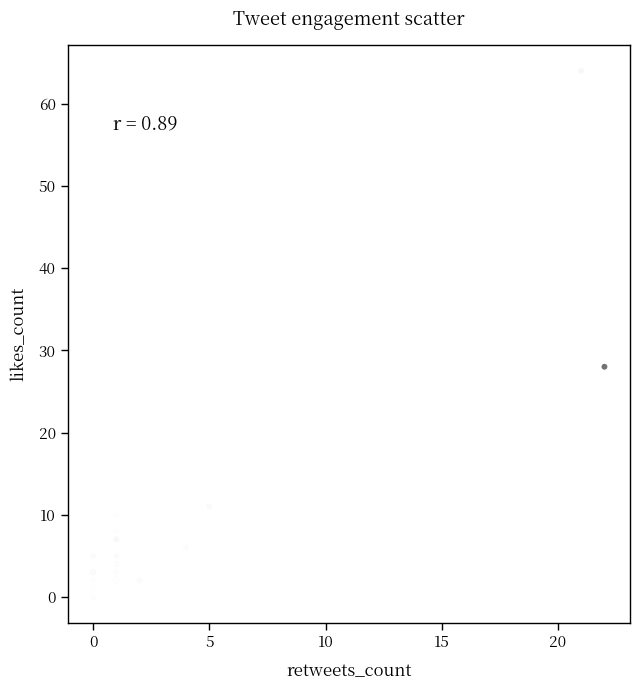

What Y value in the scatter plot is closest to 32?

28